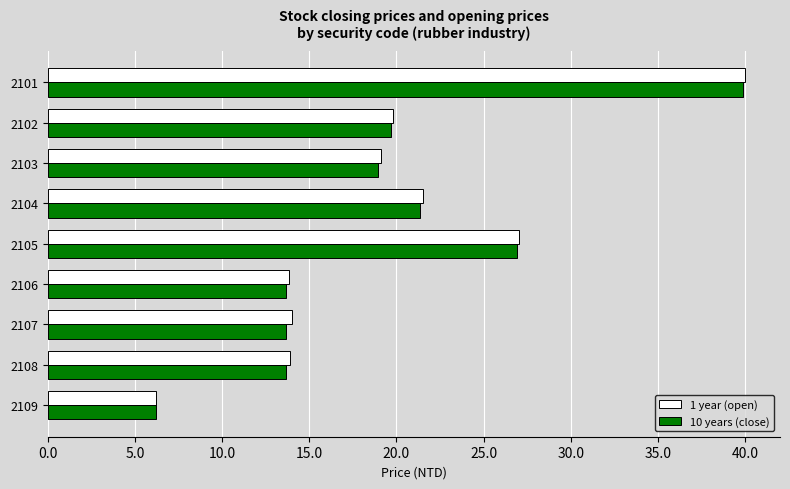

The value of 1 year (open) at 2106 is 13.8. True or false?

True